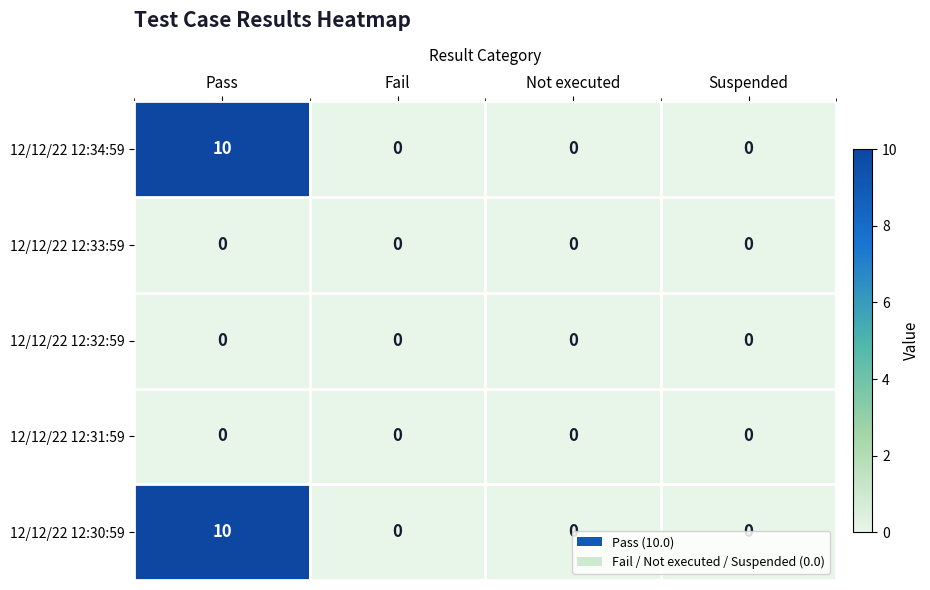

At which category is the sum across all series the highest?

Pass